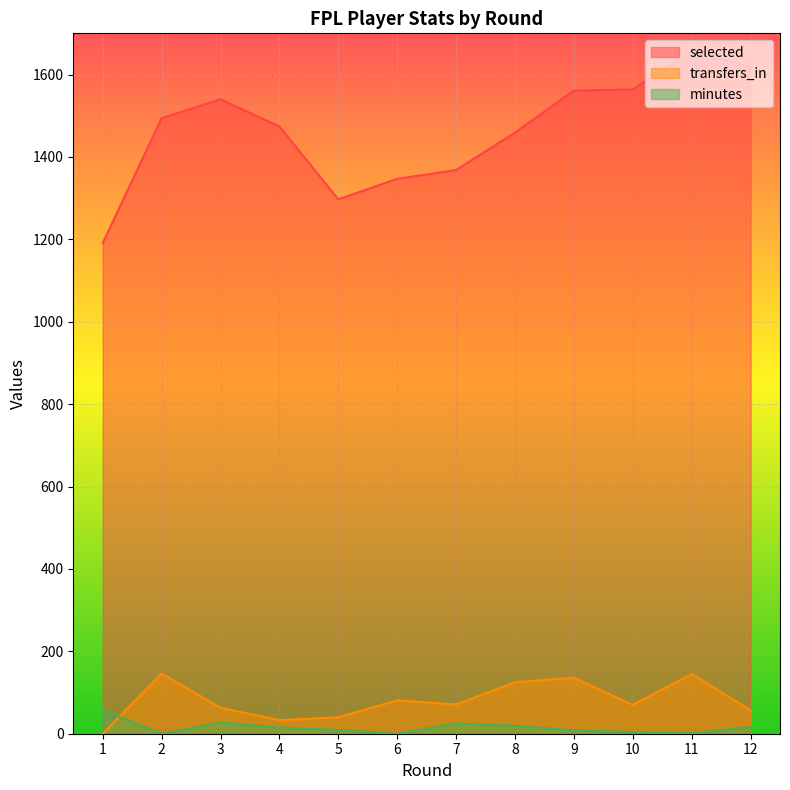

What is the difference between the selected values at 5 and 4?

177